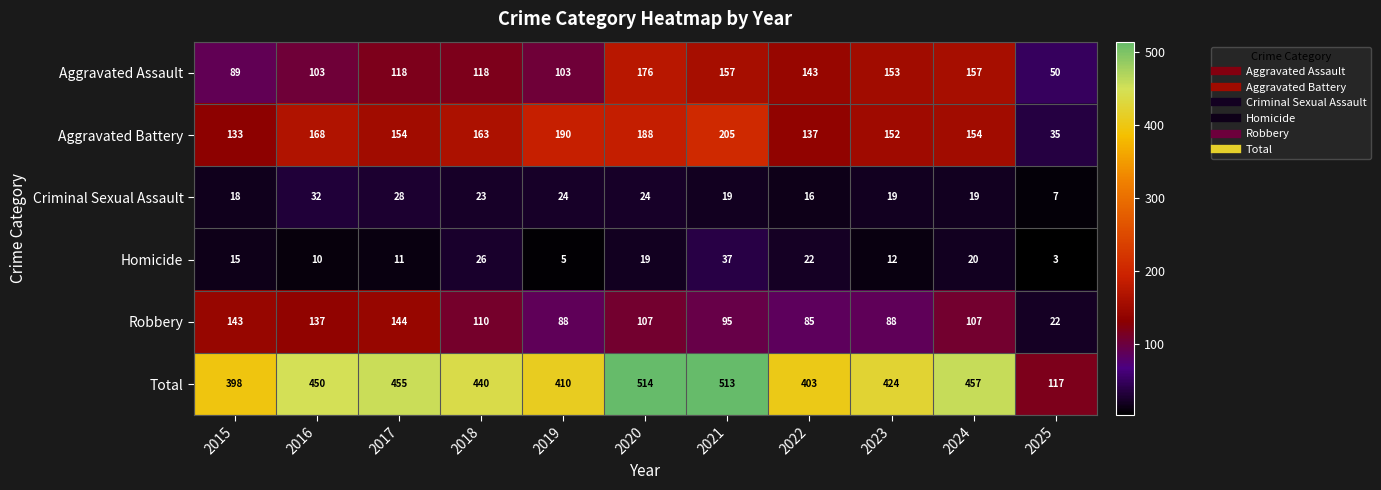

List the series in order of their peak value, lowest first.

Criminal Sexual Assault, Homicide, Robbery, Aggravated Assault, Aggravated Battery, Total